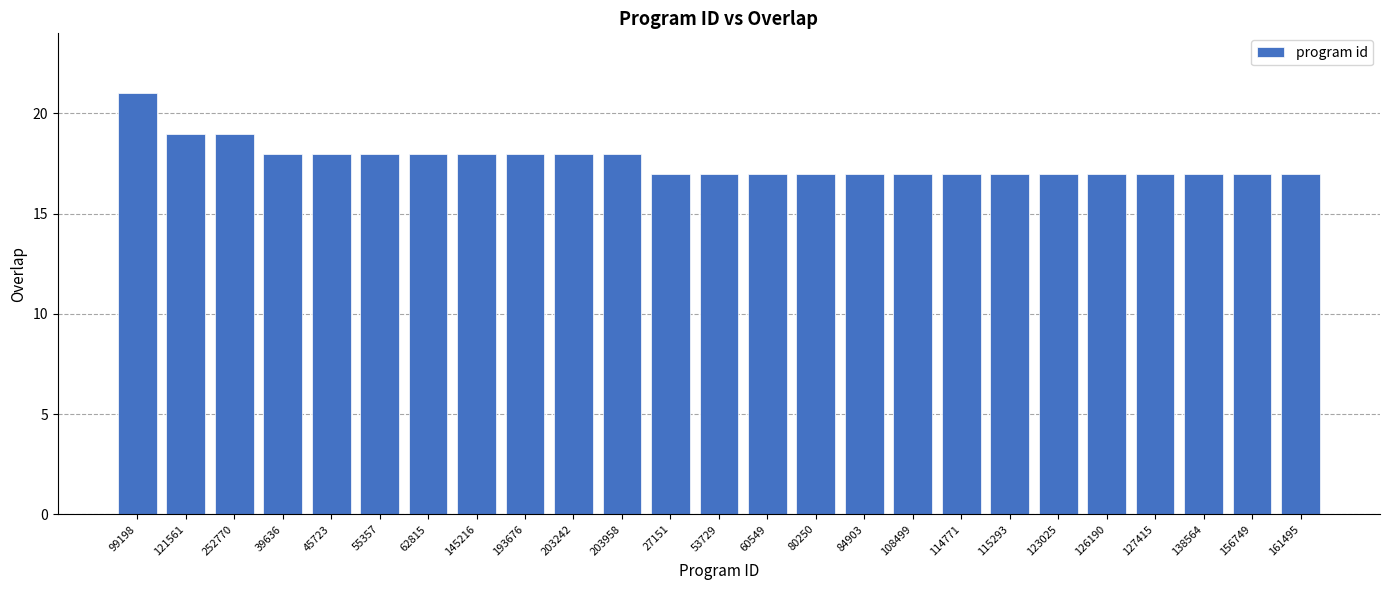

What is the difference between the second highest and second lowest values?

2